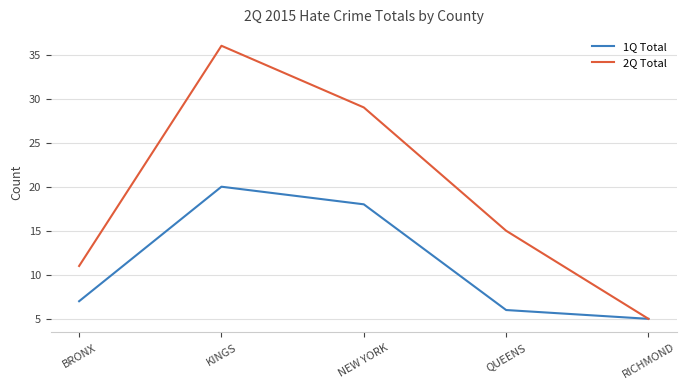

What are all the series names shown in the legend?

1Q Total, 2Q Total